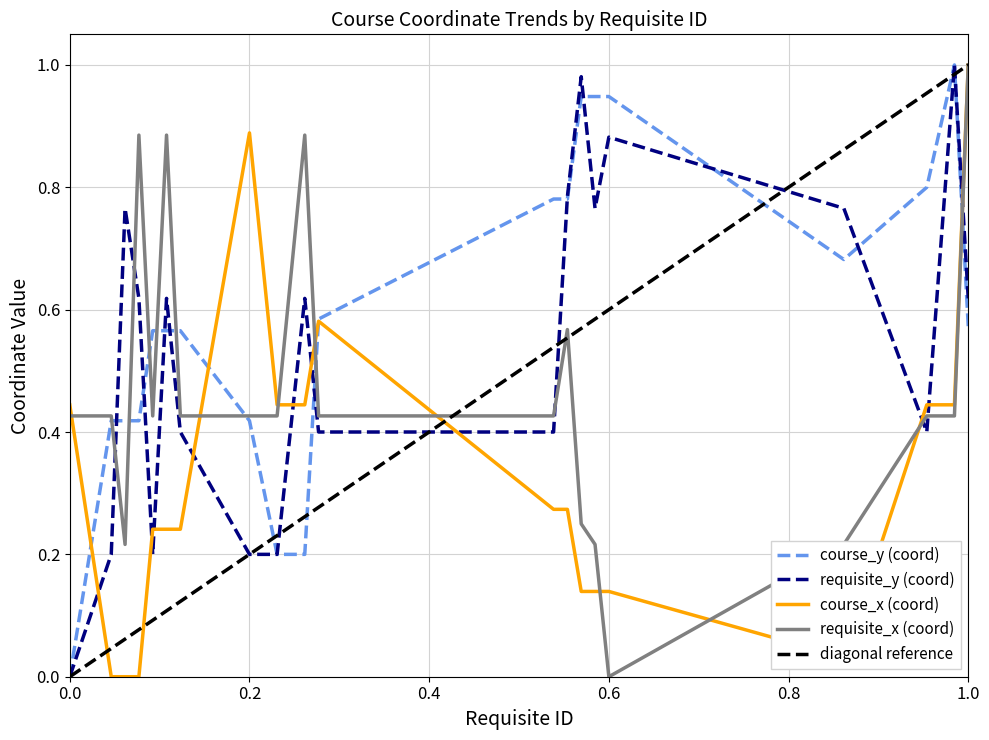

Count the number of categories in the chart.

20